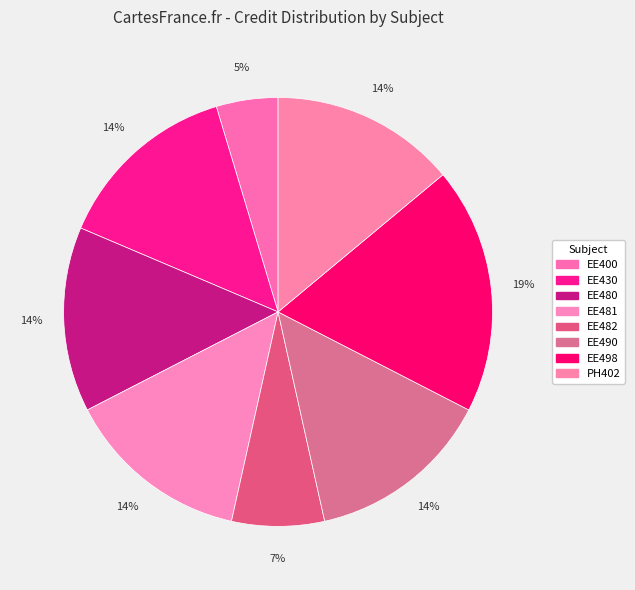

Rank the categories by value from lowest to highest.

EE400, EE482, EE430, EE480, EE481, EE490, PH402, EE498